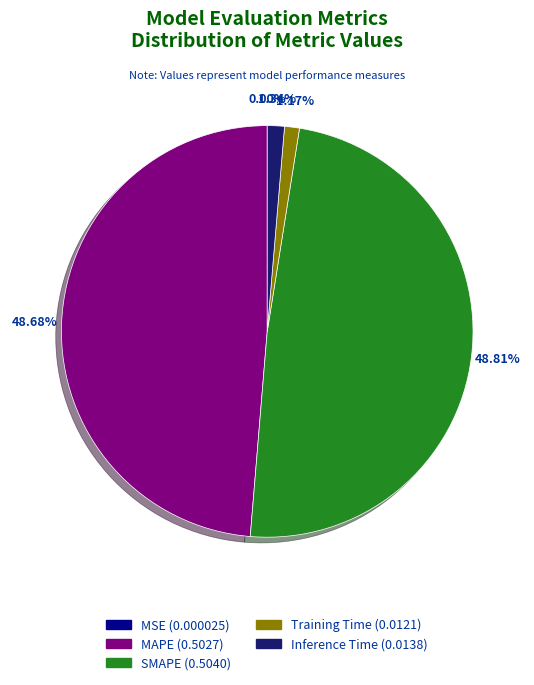

Is the sum of Training Time and Inference Time greater than half?

No